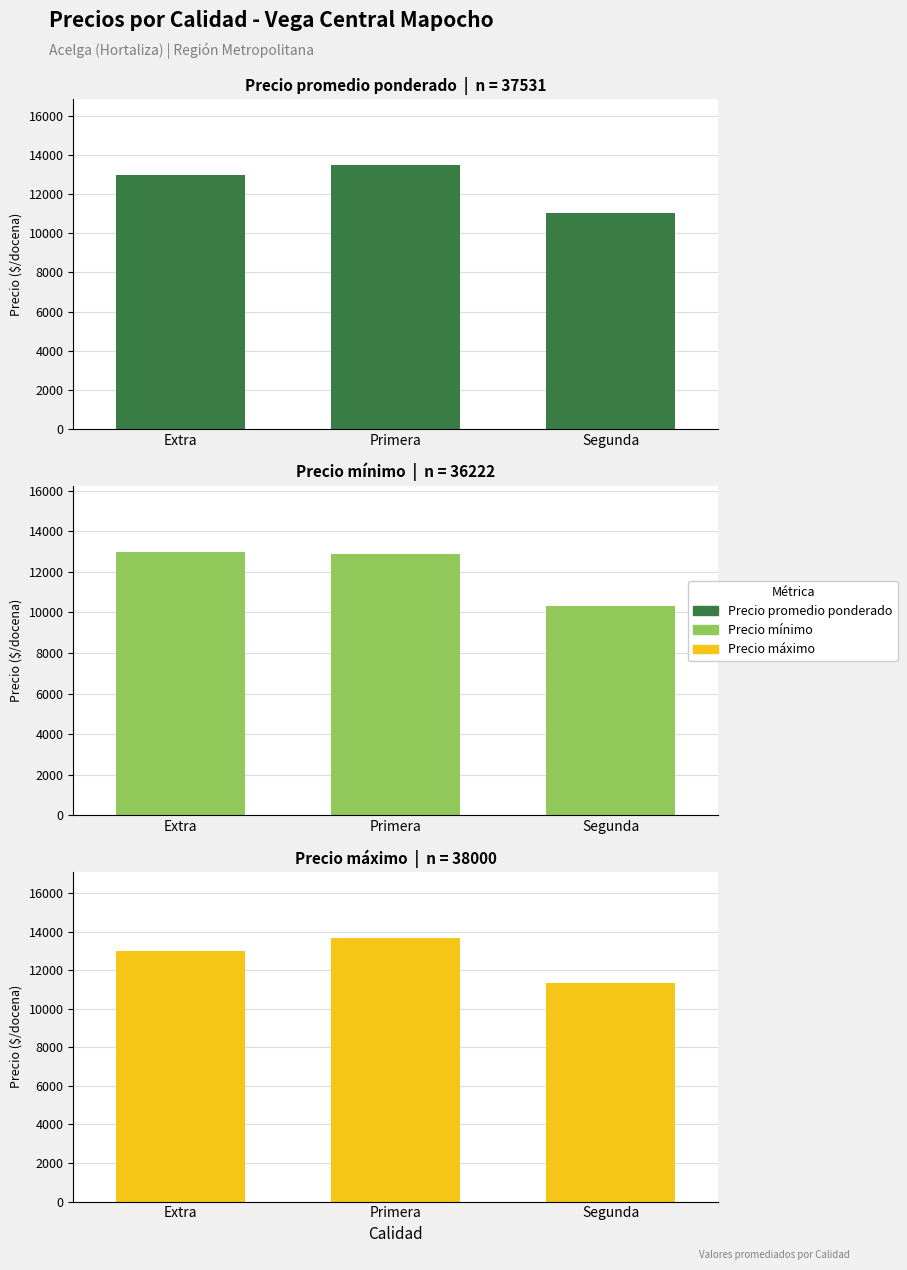

Is it true that Precio máximo equals 3201 at Segunda?

False